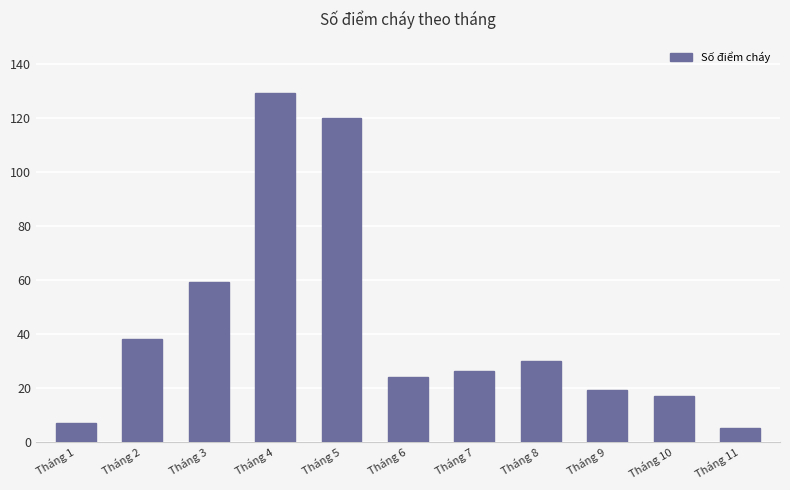

What is the difference between the maximum and minimum values?

124